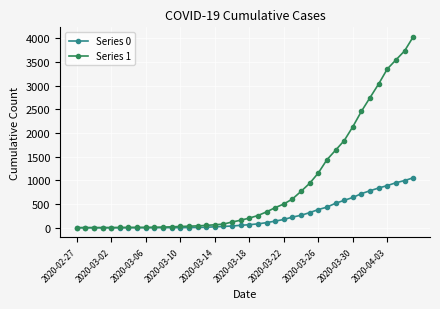

Rank the series by their maximum value, from highest to lowest.

Series 1, Series 0